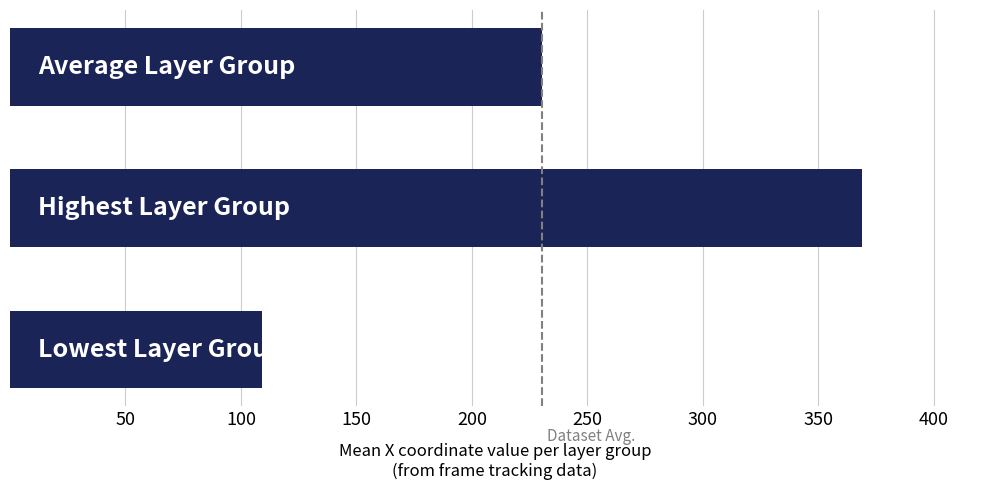

Reading bottom to top, transcribe all the data shown in this chart.

109.0	369.0	230.3